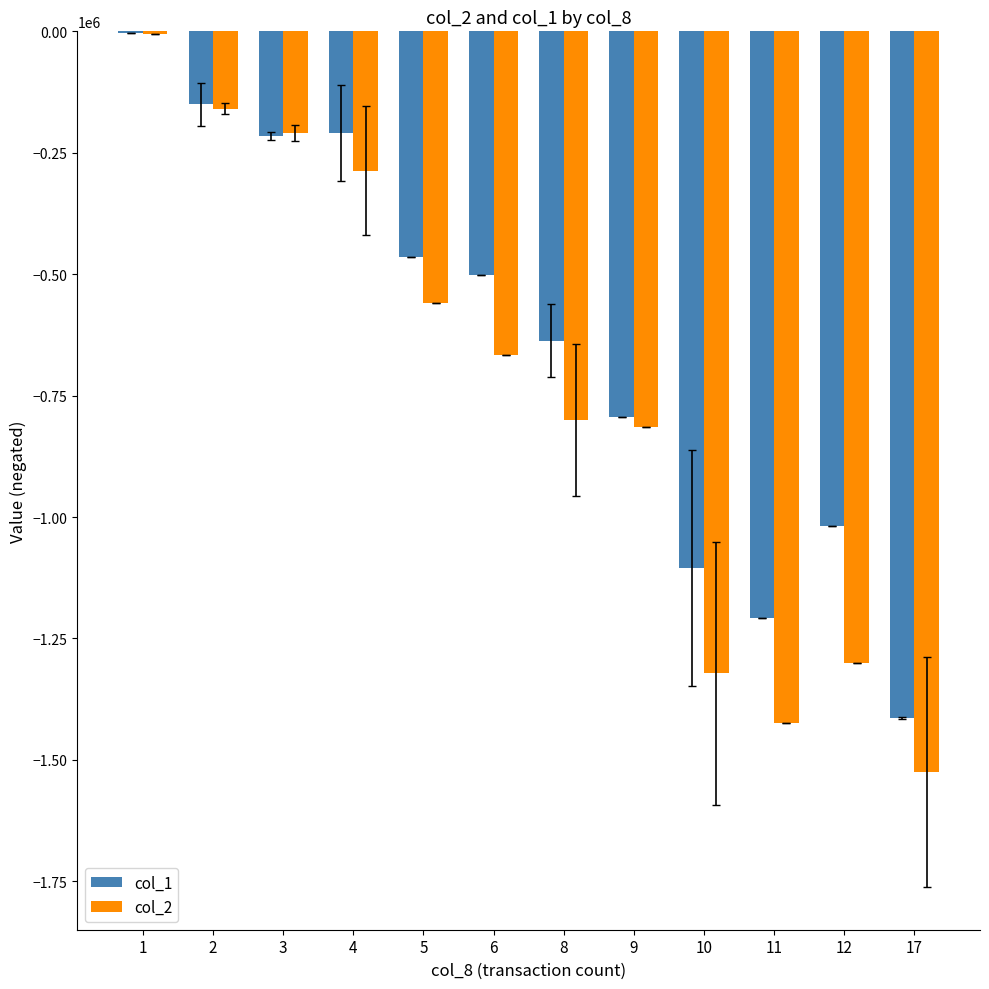

Which series has the largest total across all categories?

col_1